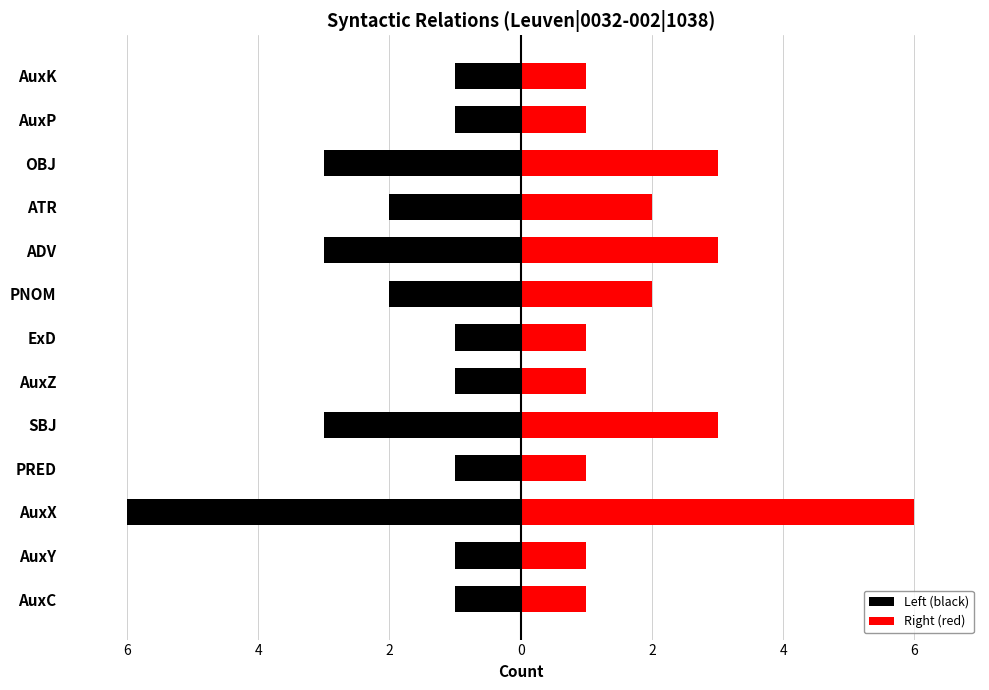

What is the smallest value displayed?

-6